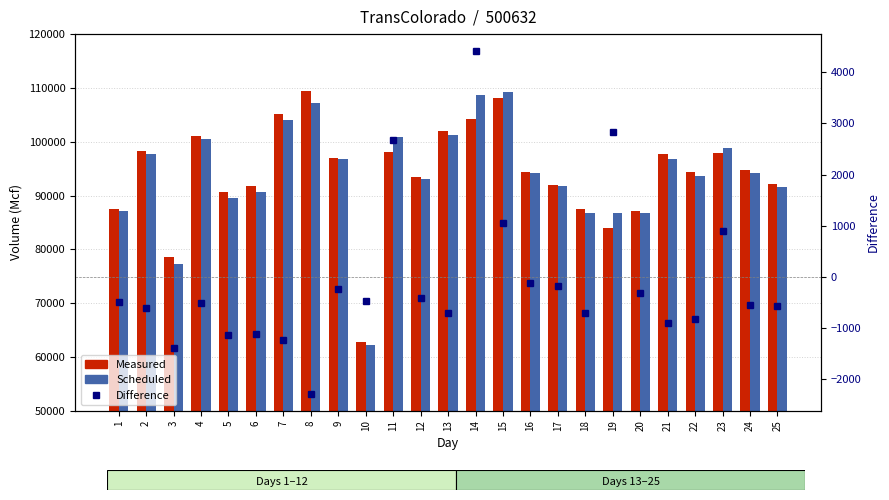

What is the difference between the maximum and minimum values in the Scheduled series?

46931